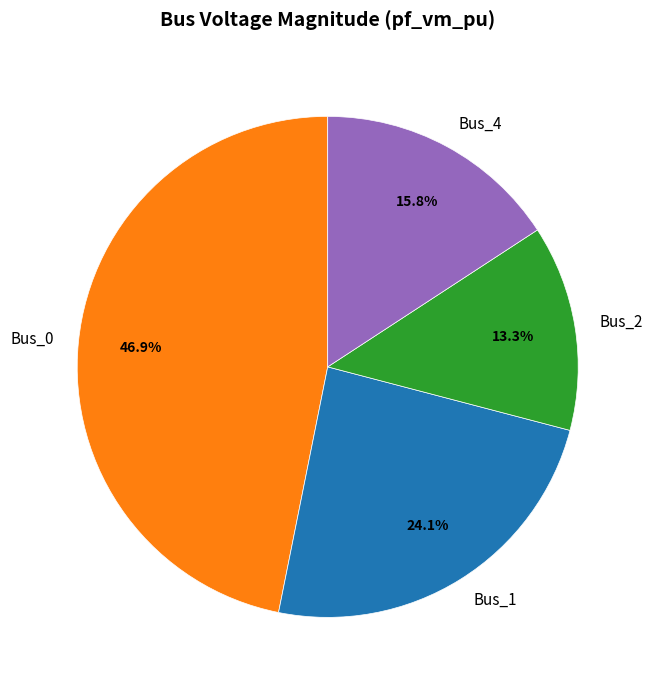

Is there any slice that represents more than half of the pie?

No